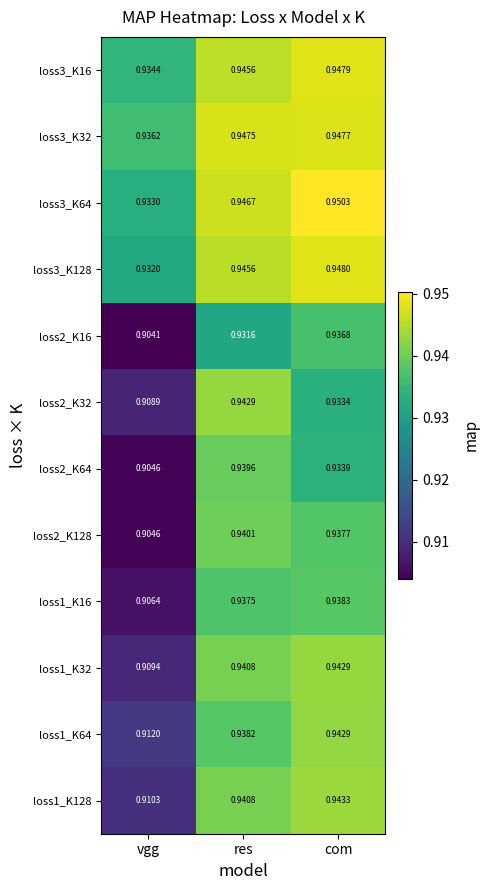

Which label corresponds to the largest value in the chart?

com